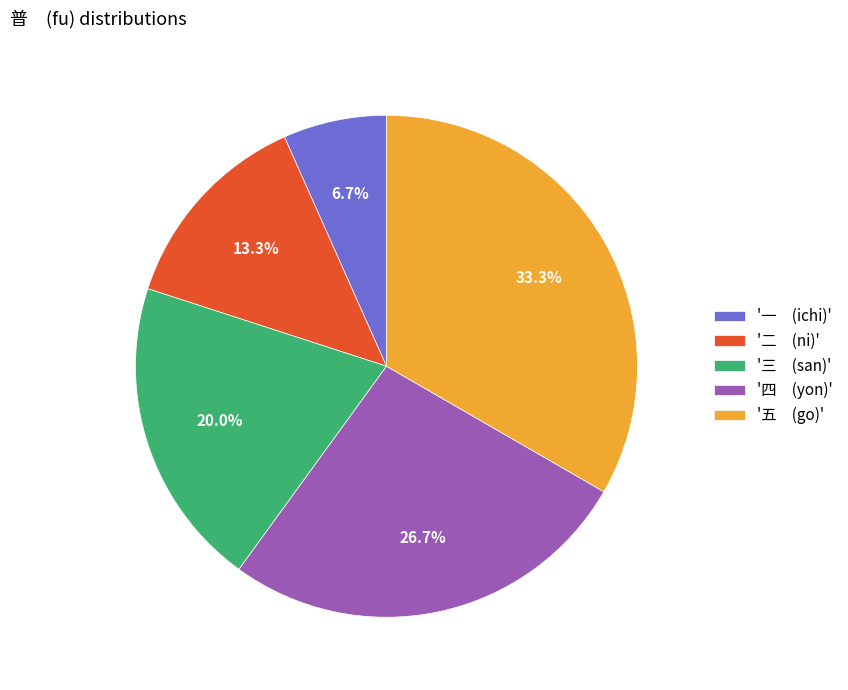

Which has a higher value, '一 (ichi)' or '四 (yon)'?

'四 (yon)'